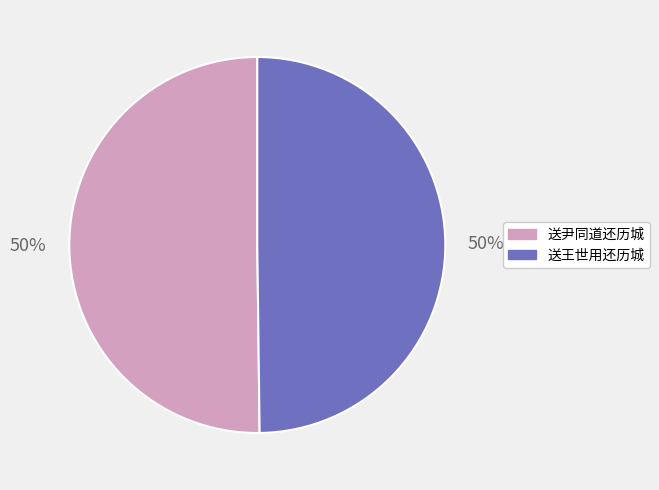

To the nearest percent, what is the average slice percentage?

50%